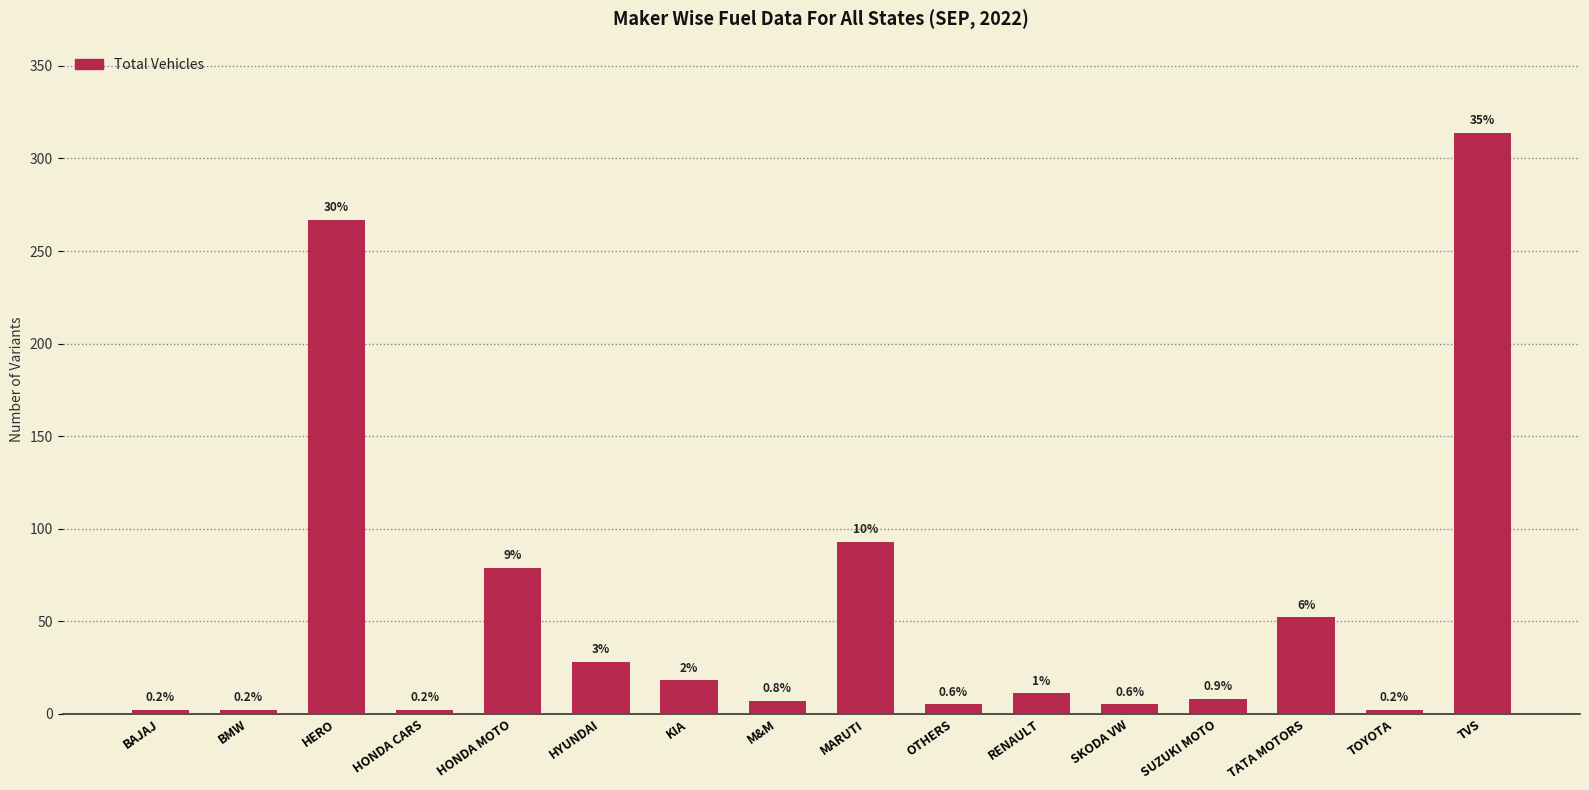

List the labels in order of value, largest first.

TVS, HERO, MARUTI, HONDA MOTO, TATA MOTORS, HYUNDAI, KIA, RENAULT, SUZUKI MOTO, M&M, OTHERS, SKODA VW, BAJAJ, BMW, HONDA CARS, TOYOTA